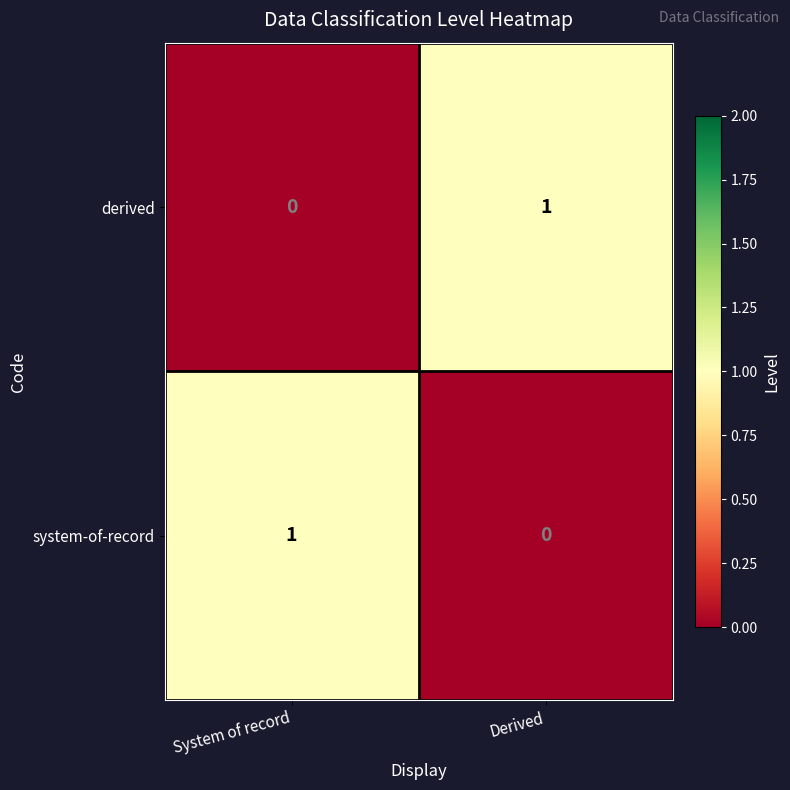

Reading left to right, list all the values displayed in this chart.

derived: System of record=0	Derived=1
system-of-record: System of record=1	Derived=0